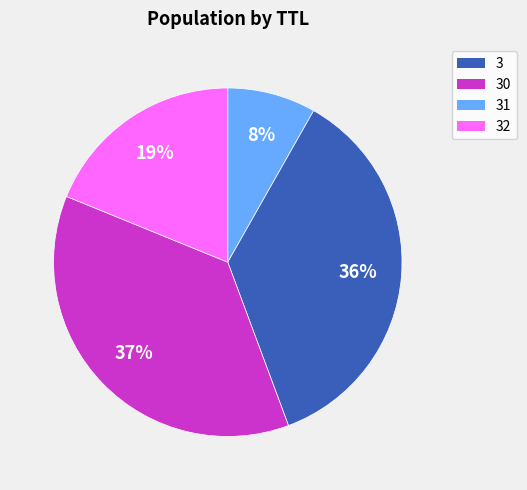

Is there any slice that represents more than half of the pie?

No